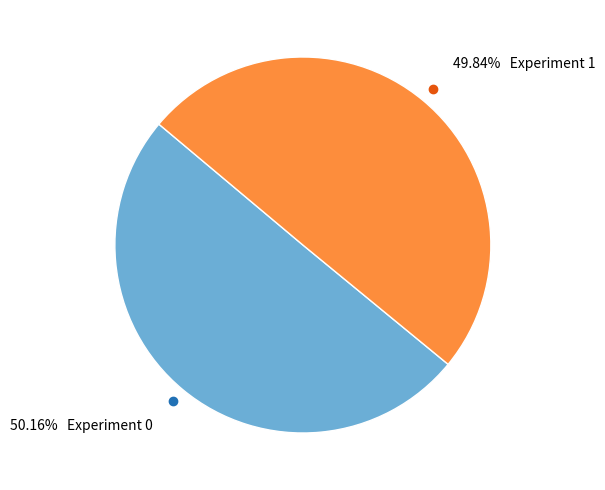

Is there a majority slice in this chart?

Yes